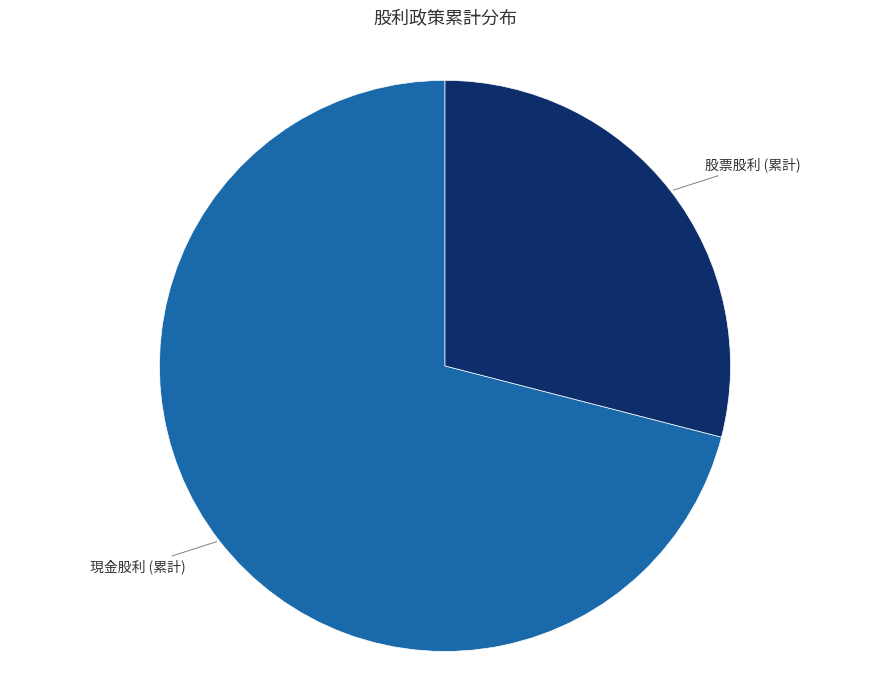

Is there any slice that represents more than half of the pie?

Yes